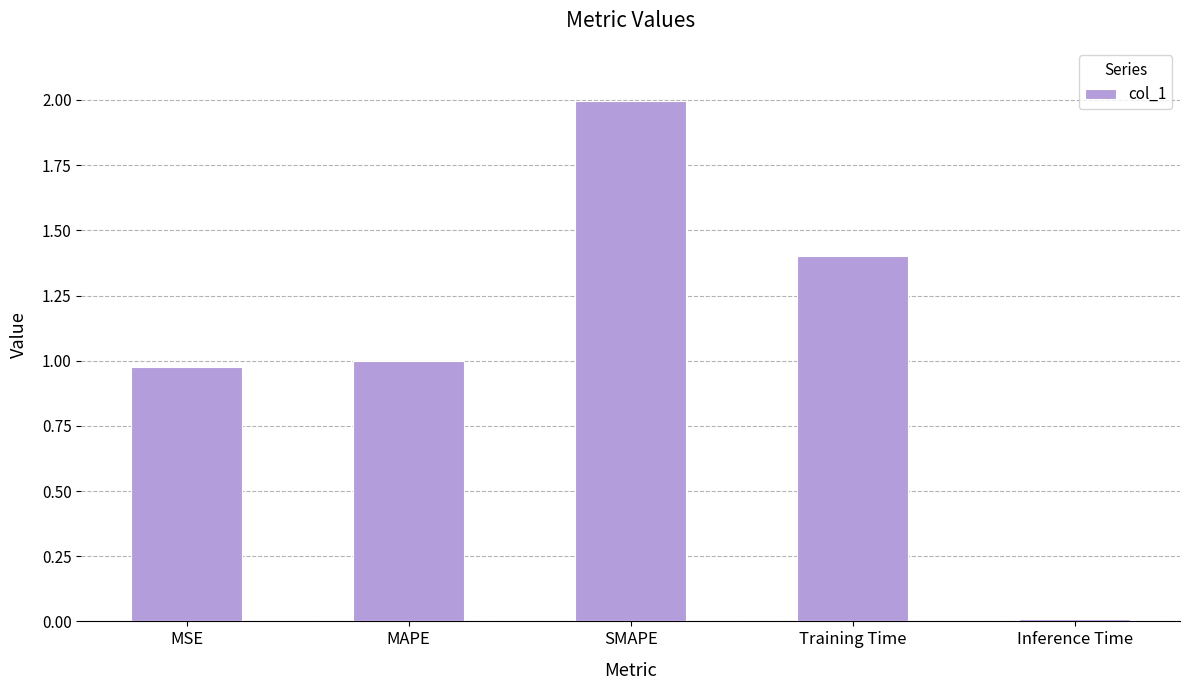

At which label is the value closest to 1?

MAPE